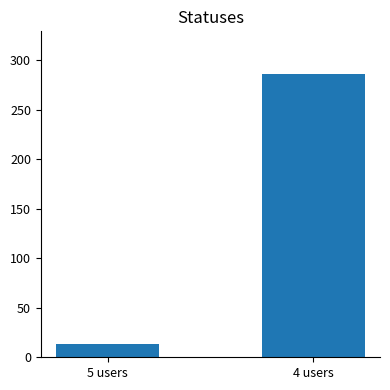

Rank the categories by value from lowest to highest.

5 users, 4 users